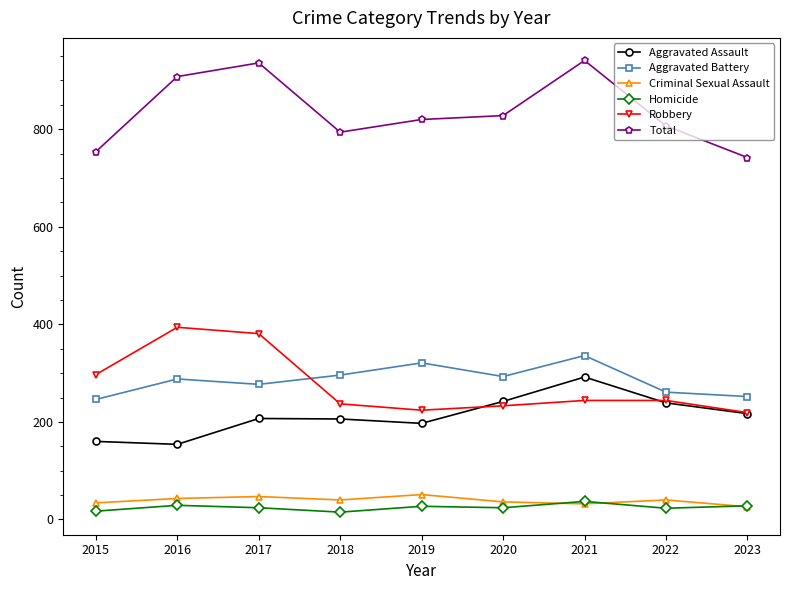

Between 2017 and 2023, which series saw the biggest shift?

Total